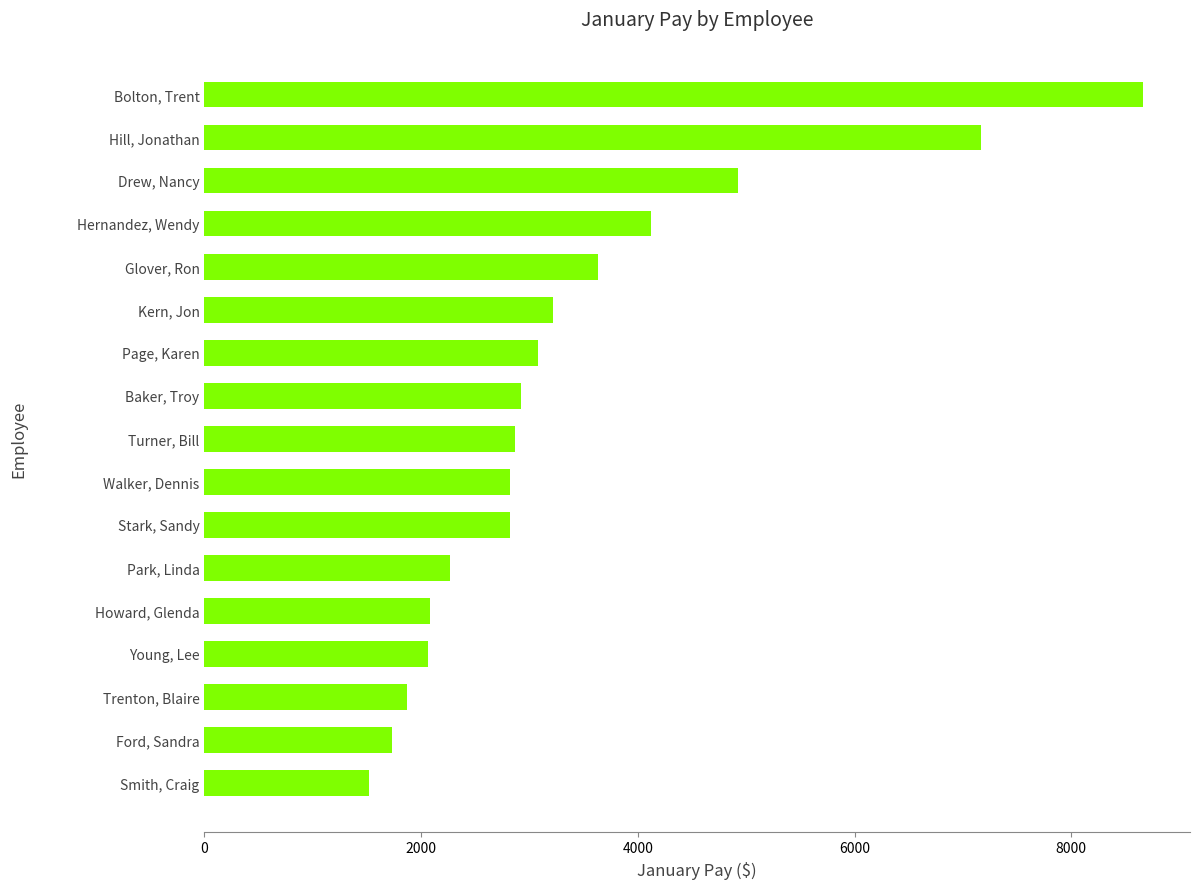

True or false: the data shows 1872.0 at Trenton, Blaire.

True